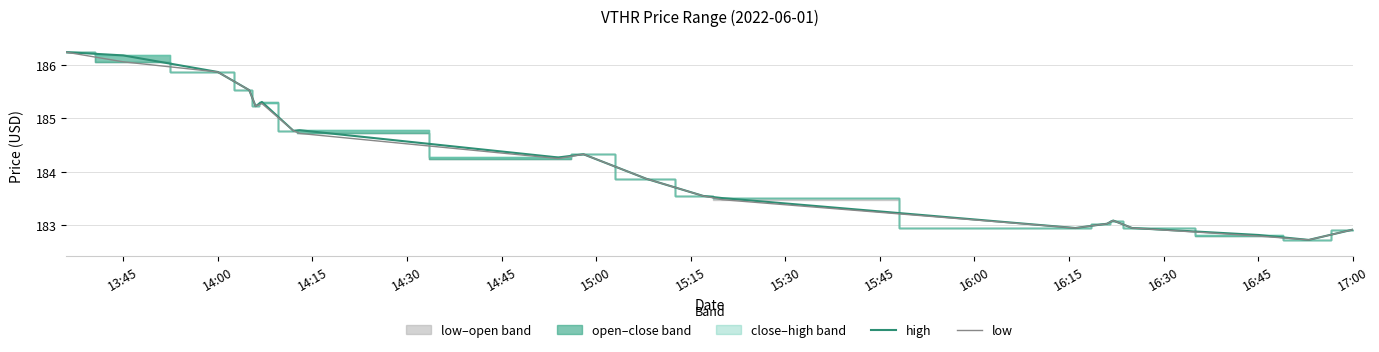

What is the lowest value of the high series?

182.7